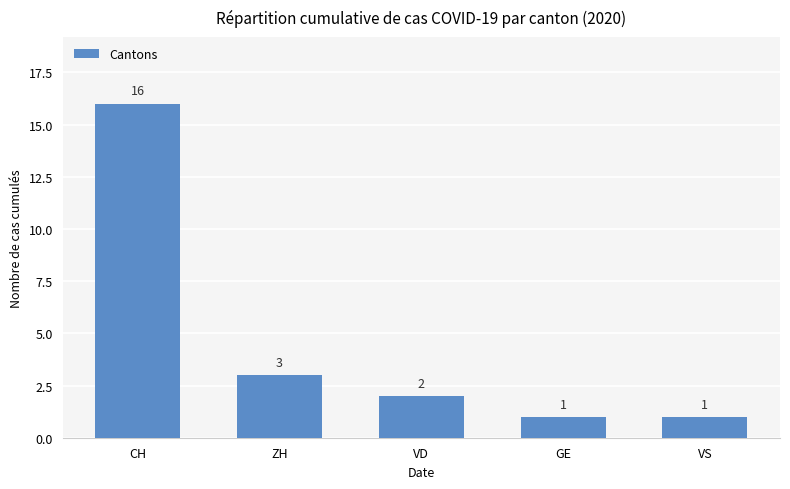

Which has a higher value, VS or CH?

CH